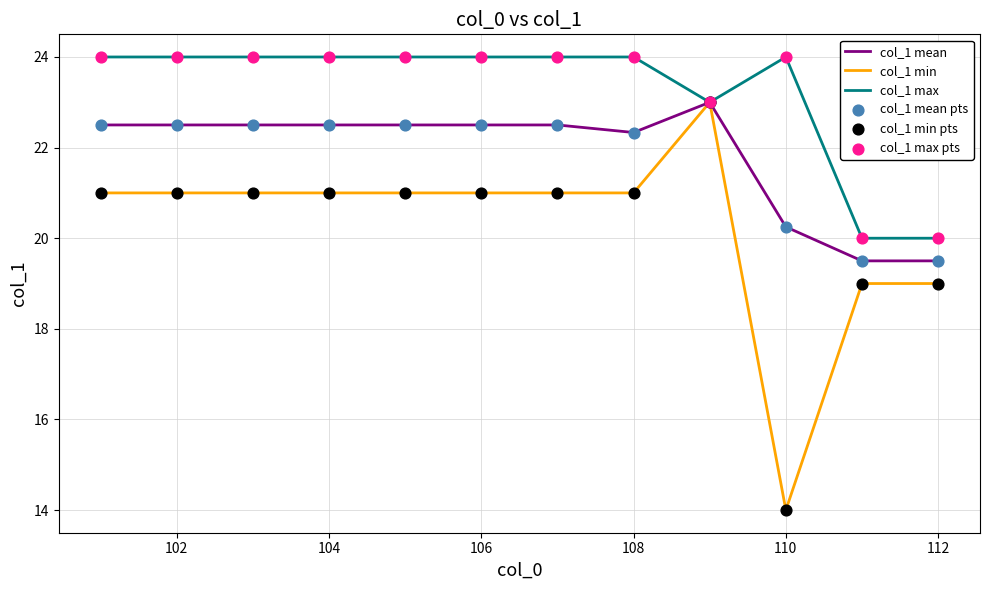

Which series has the widest spread of values?

col_1 min